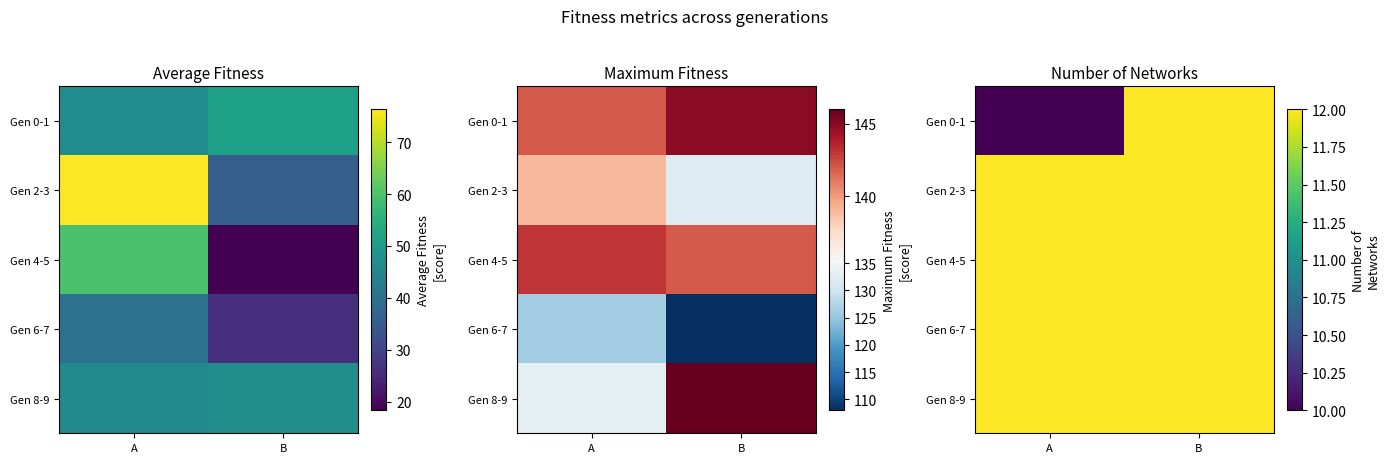

The Gen 4-5 series shows 6 at A. True or false?

False